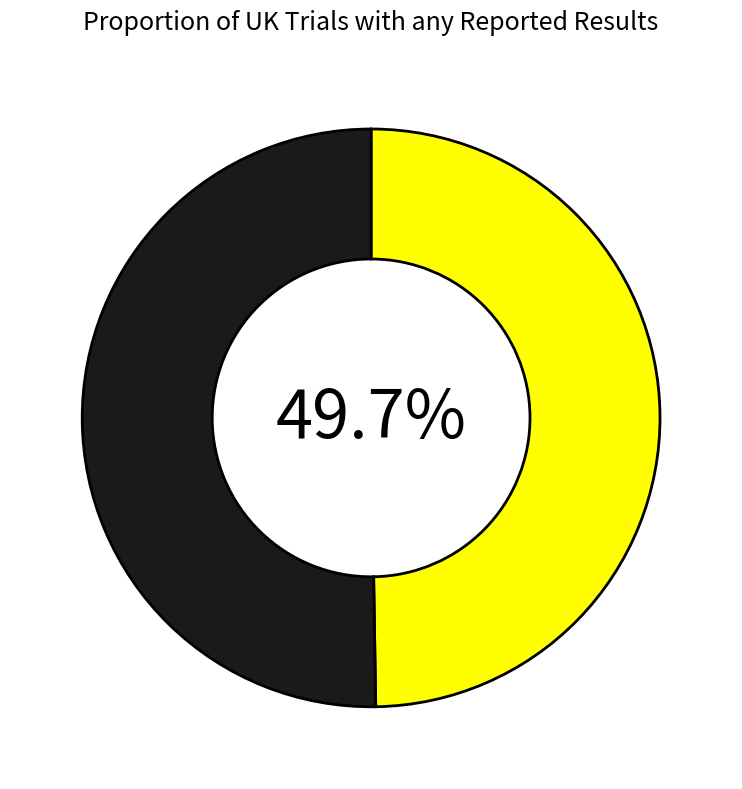

Does any single category account for the majority?

Yes